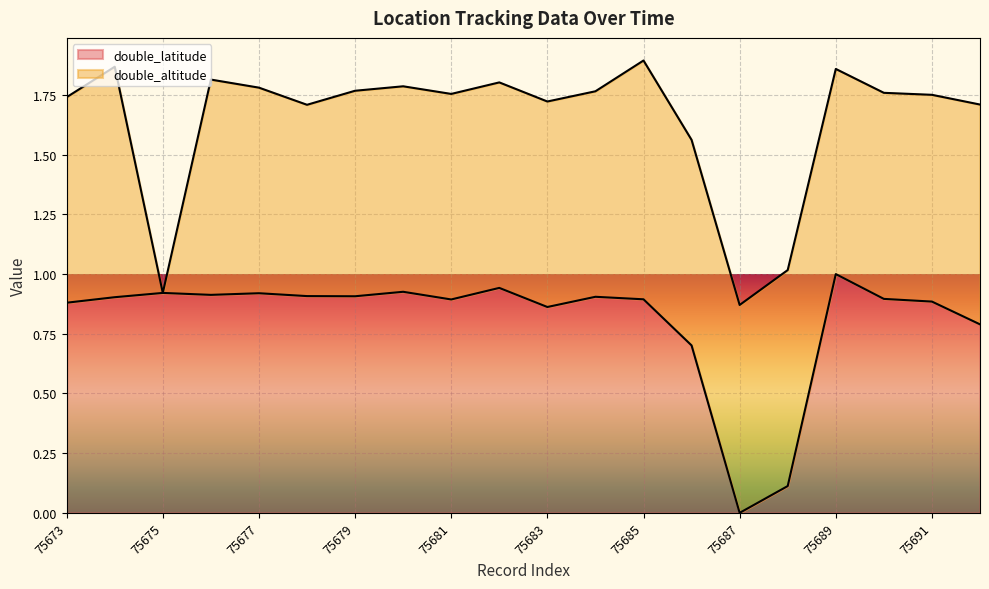

How many values are above zero?

19